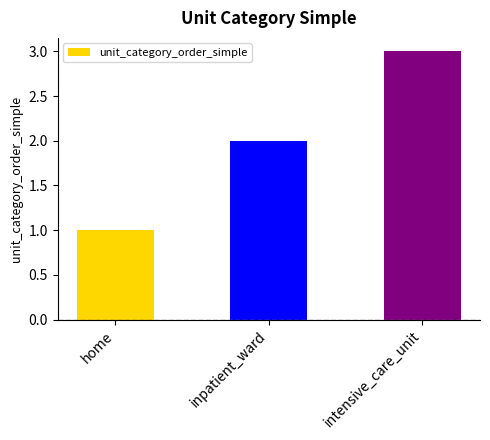

Reading left to right, extract all data points from this chart.

home=1	inpatient_ward=2	intensive_care_unit=3